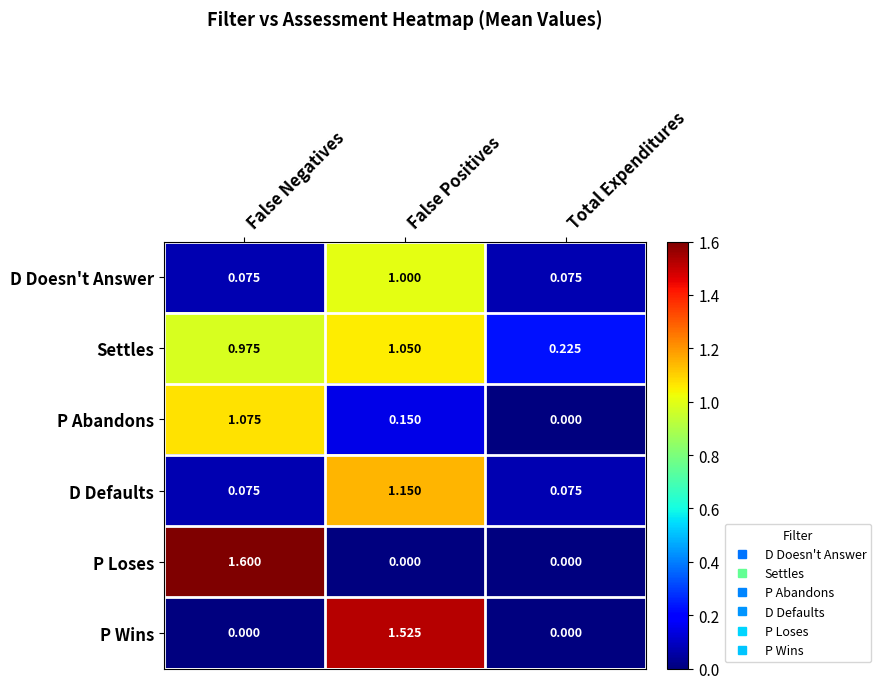

Which series has the largest range (max minus min)?

P Loses